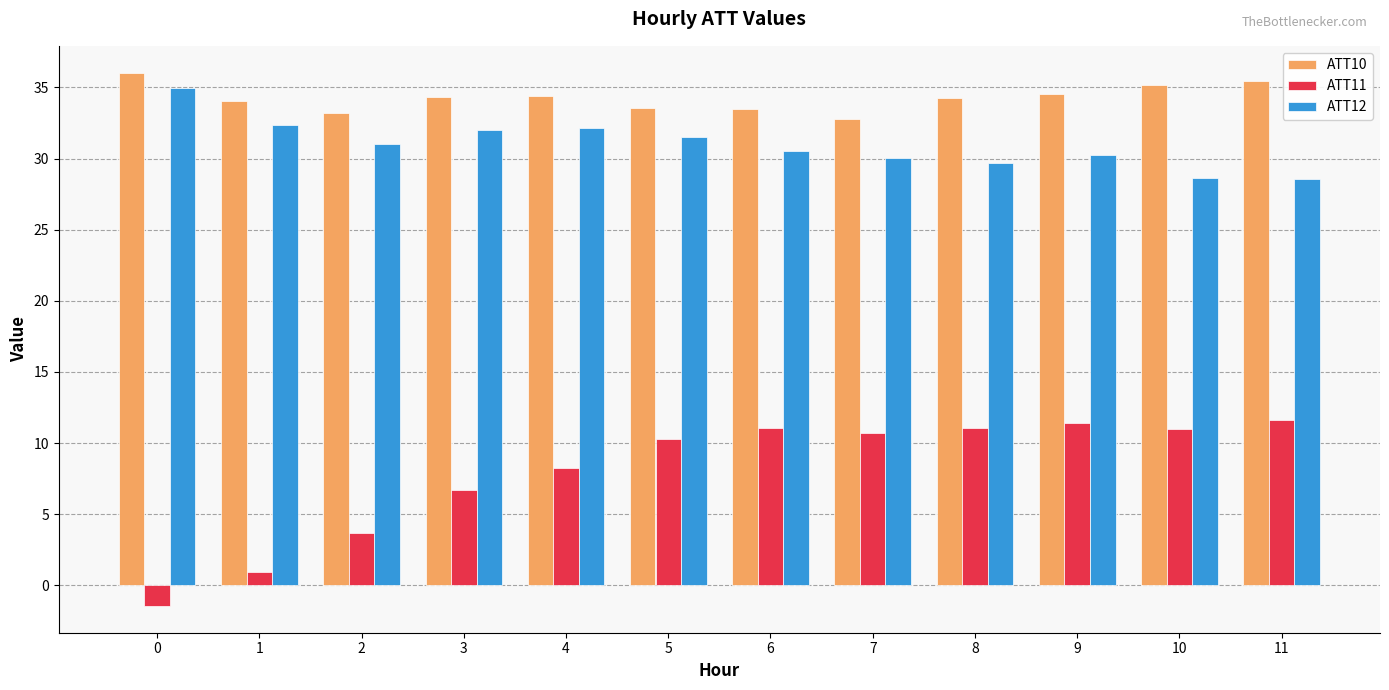

Which series has the widest spread of values?

ATT11